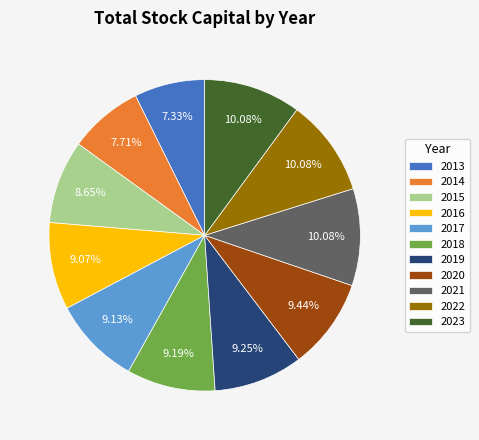

To the nearest percent, what is the combined percentage of 2021 and 2020?

20%